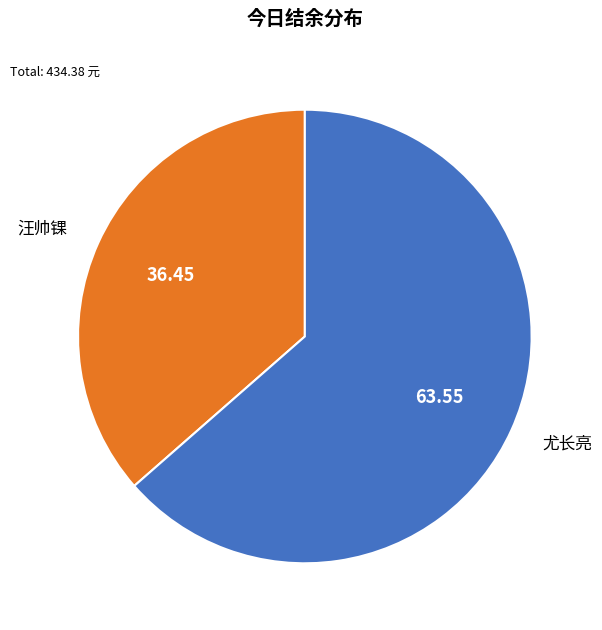

What is the largest slice in the pie chart?

尤长亮